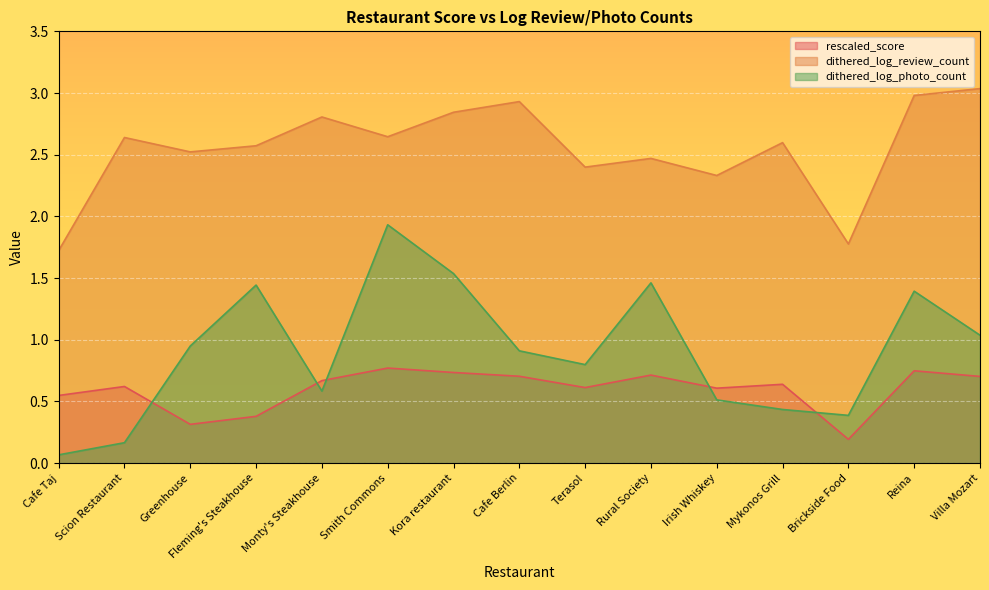

How many lines are shown in the chart?

3